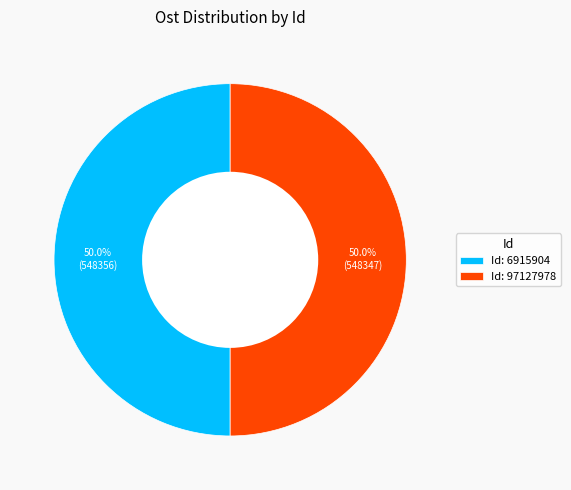

Approximately how many times larger is the value at Id: 6915904 compared to Id: 97127978?

1.0